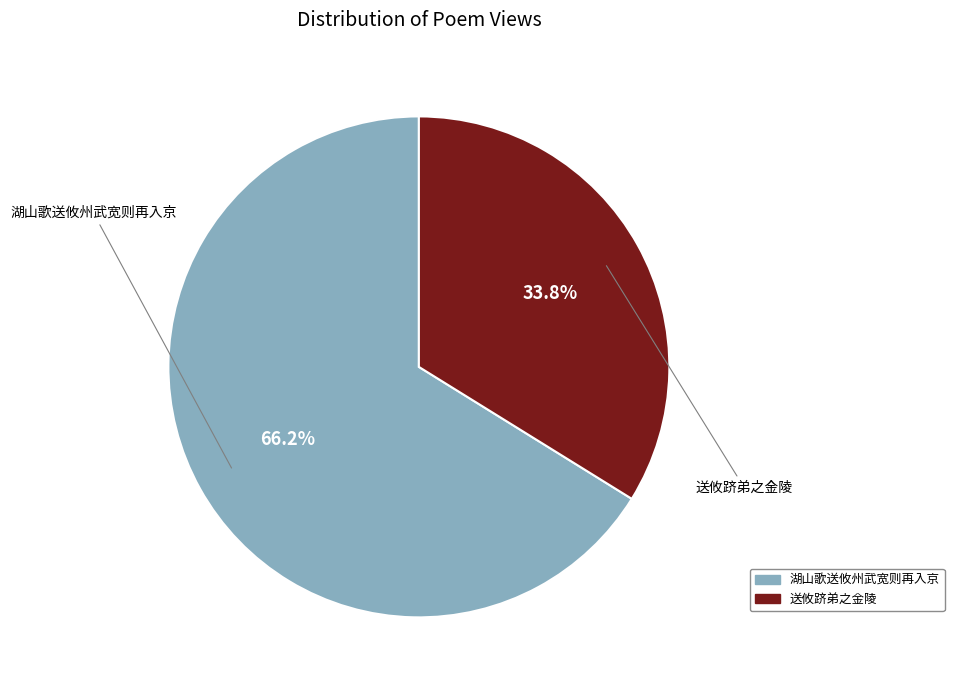

What percentage do 湖山歌送攸州武宽则再入京 and 送攸跻弟之金陵 together represent?

100.0%